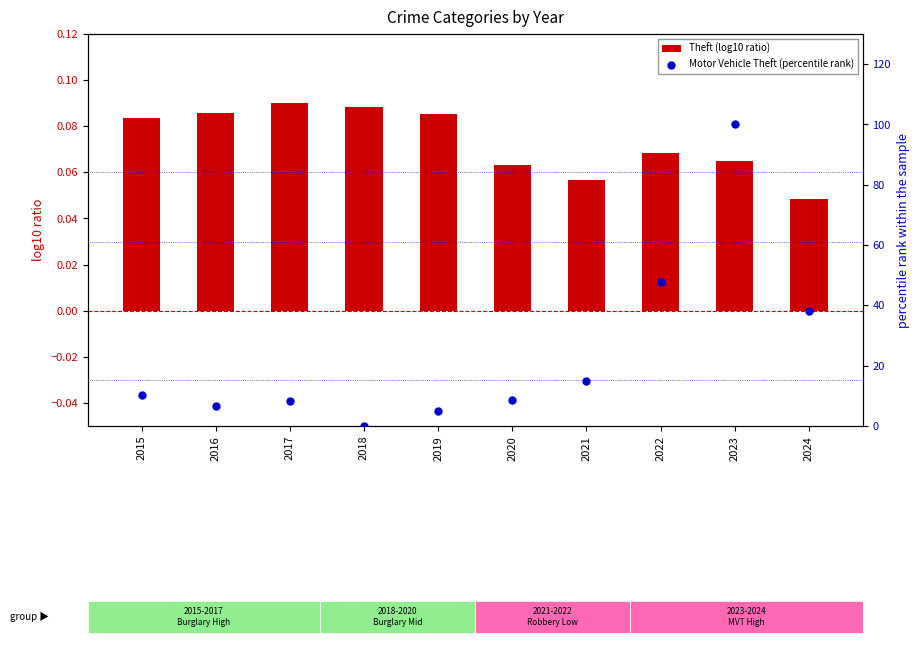

Is the value of Theft (log10 ratio) at 2018 greater than the value of Motor Vehicle Theft (percentile rank) at 2018?

Yes